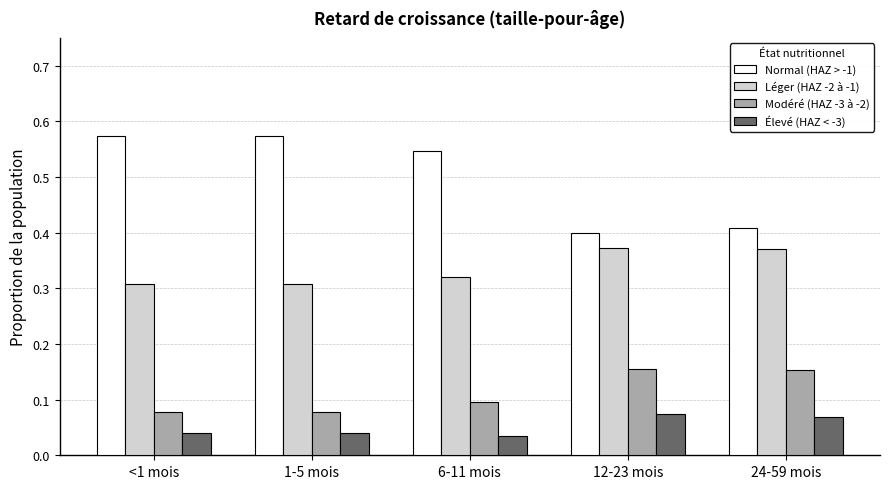

Which series has the largest range (max minus min)?

Normal (HAZ > -1)